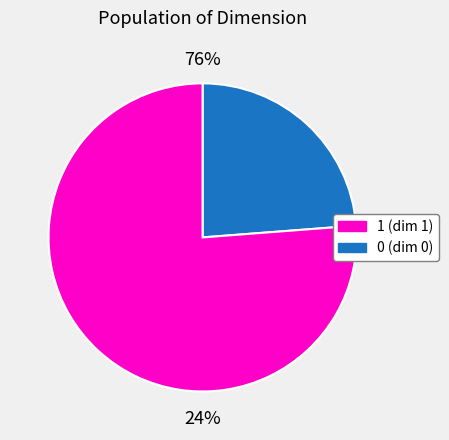

True or false: 0 accounts for 38% of the total.

False